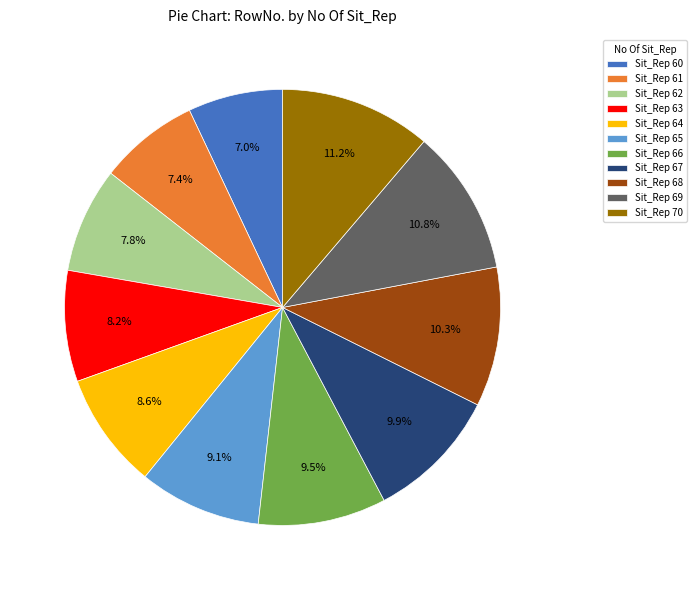

Which has a higher value, Sit_Rep 62 or Sit_Rep 70?

Sit_Rep 70